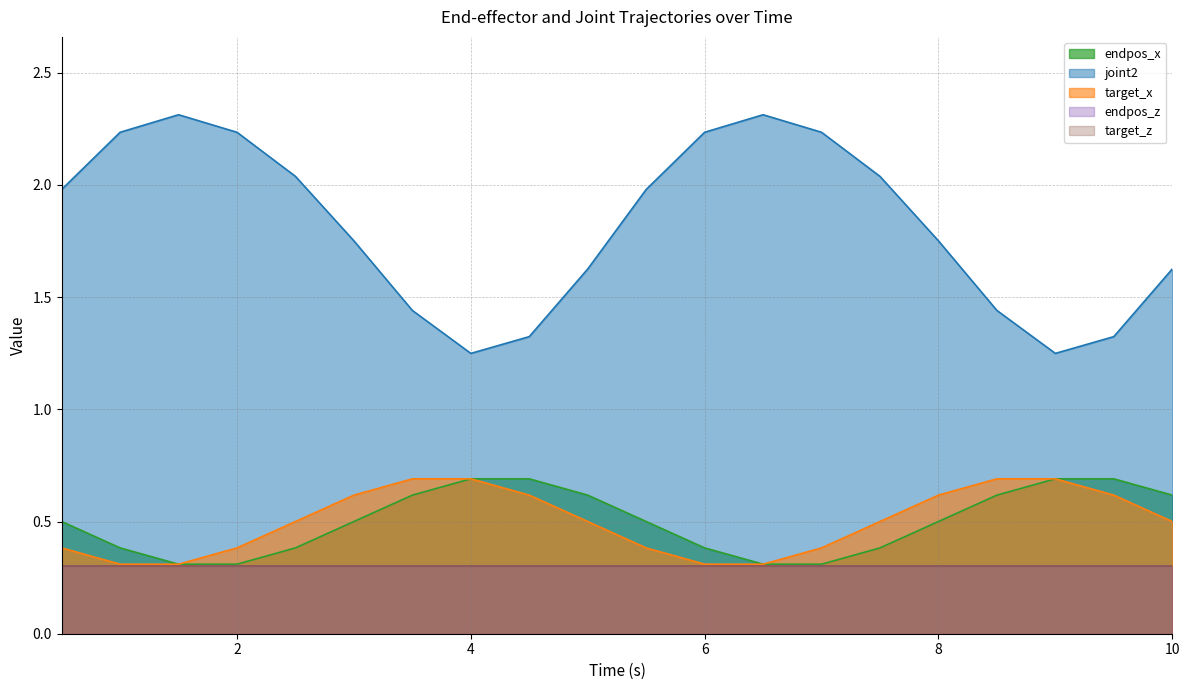

At which category does target_x reach its first local peak?

4.0